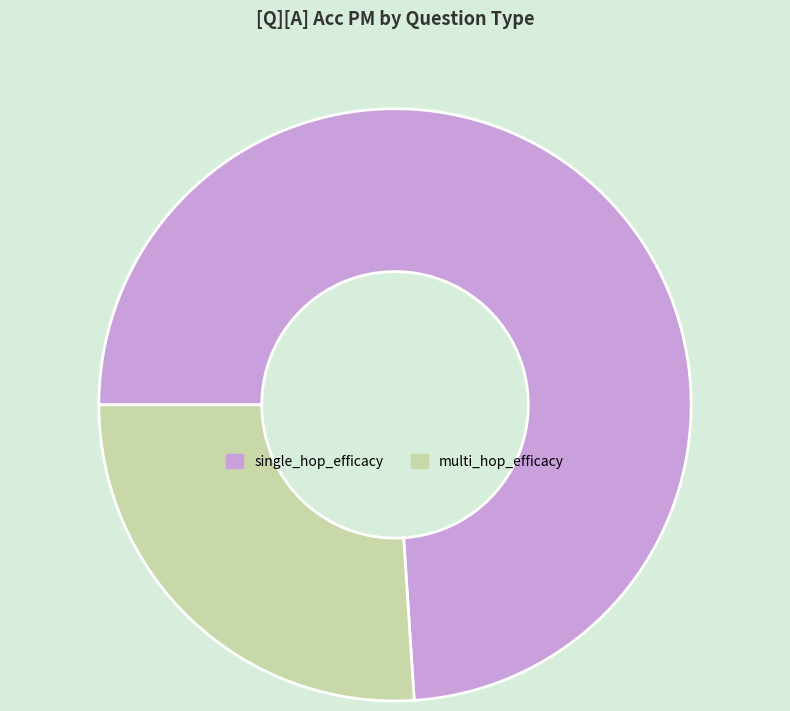

Combined, do single_hop_efficacy and multi_hop_efficacy account for over 50%?

Yes